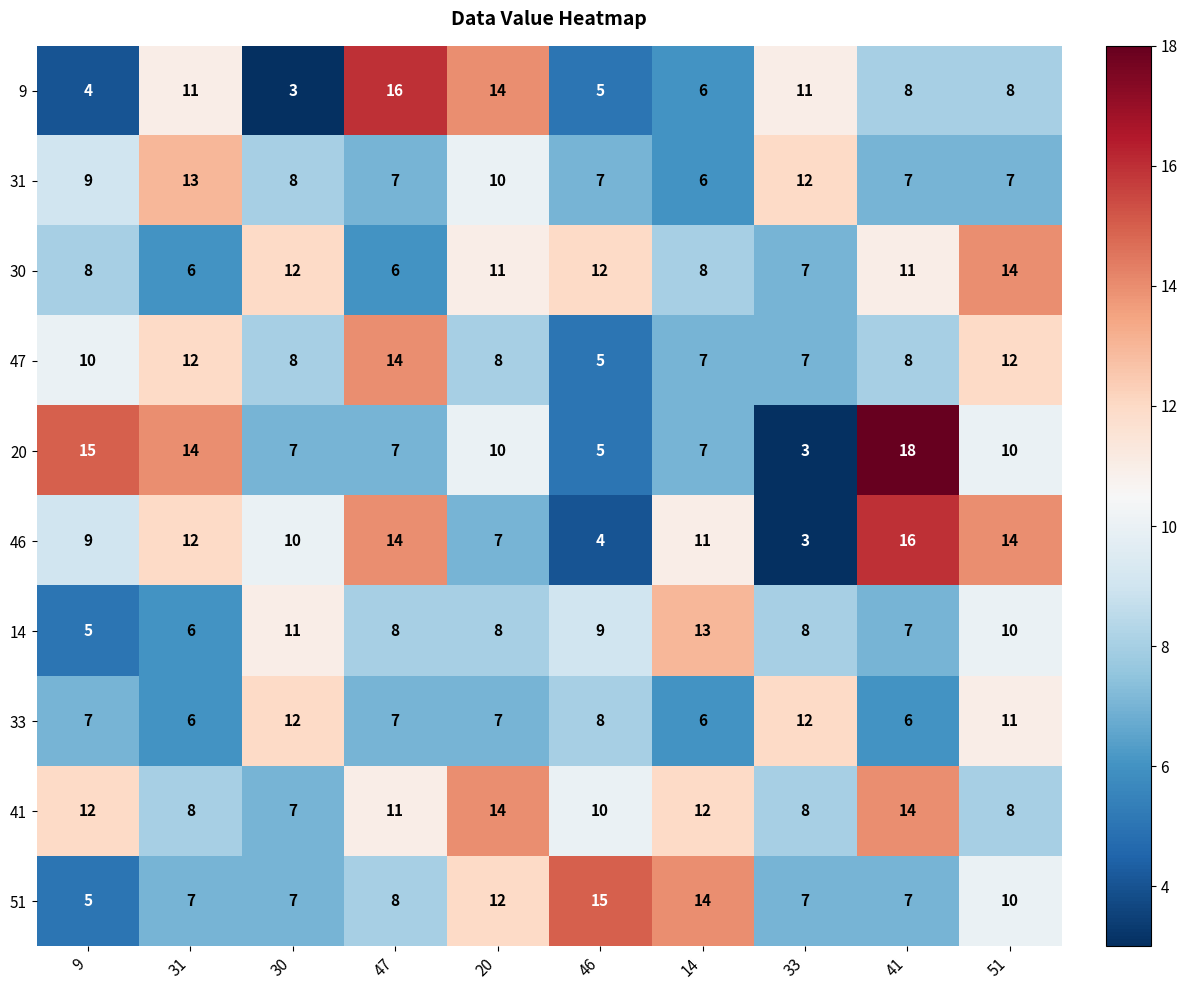

Where does the 31 series first go above 8?

9